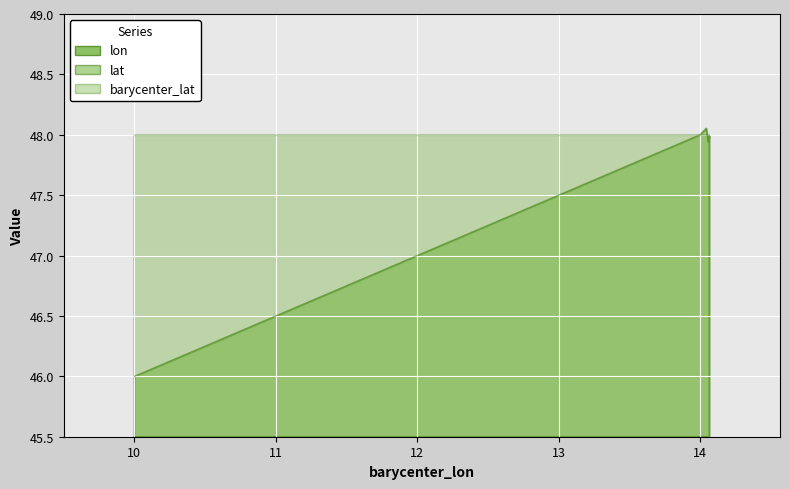

What is the total value across all series at 14.0?

110.0